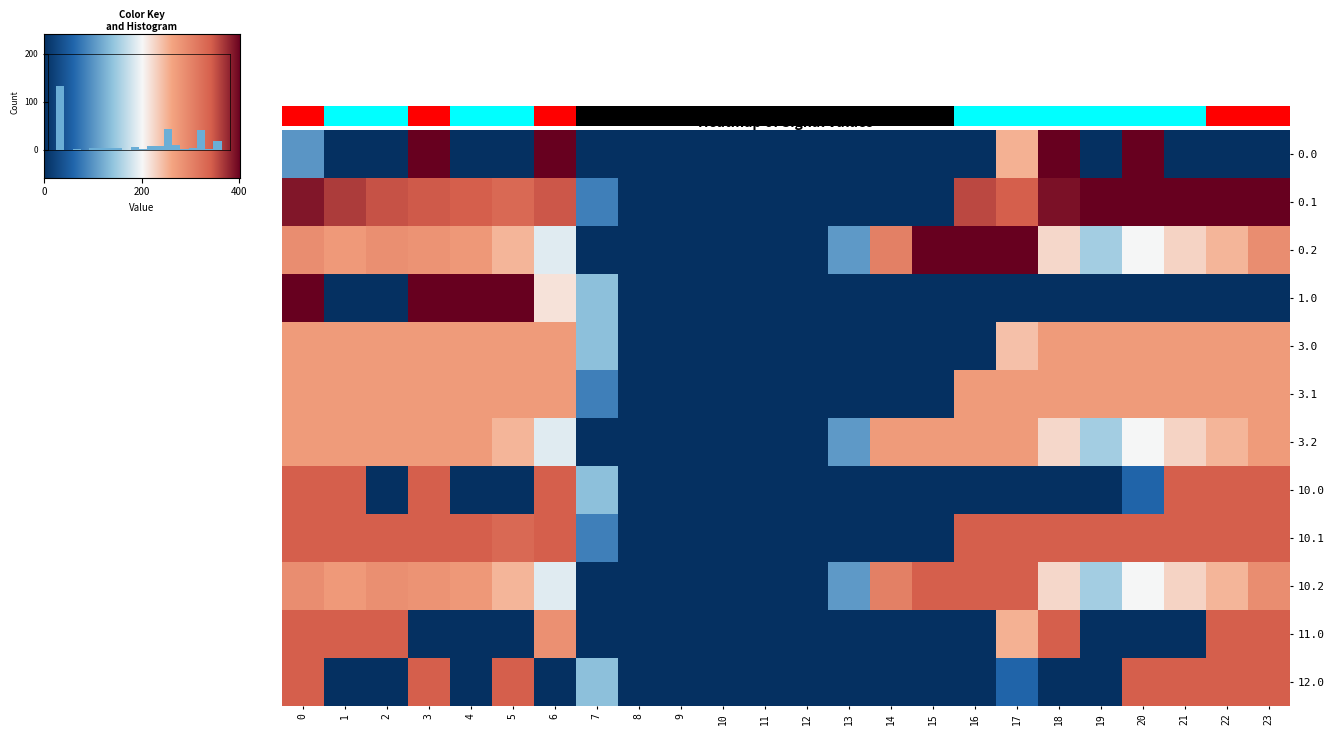

Reading left to right, extract all data points from this chart.

0.0: 101.2	0.0	0.0	400.0	0.0	0.0	400.0	0.0	0.0	0.0	0.0	0.0	0.0	0.0	0.0	0.0	0.0	250.3	400.0	0.0	400.0	0.0	0.0	0.0
0.1: 384.6	361.1	347.9	342.7	339.6	329.5	345.2	81.6	0.0	0.0	0.0	0.0	0.0	0.0	0.0	0.0	353.7	340.1	388.5	399.7	400.0	400.0	400.0	399.4
0.2: 287.1	272.7	285.5	281.0	274.4	248.1	187.1	0.0	0.0	0.0	0.0	0.0	0.0	104.4	301.9	400.0	400.0	400.0	223.1	151.1	199.2	226.4	247.4	287.5
1.0: 400.0	0.0	0.0	400.0	400.0	400.0	215.1	136.4	0.0	0.0	0.0	0.0	0.0	0.0	0.0	0.0	0.0	0.0	0.0	0.0	0.0	0.0	0.0	0.0
3.0: 271.0	271.0	271.0	271.0	271.0	271.0	271.0	136.4	0.0	0.0	0.0	0.0	0.0	0.0	0.0	0.0	0.0	239.2	271.0	271.0	271.0	271.0	271.0	271.0
3.1: 271.0	271.0	271.0	271.0	271.0	271.0	271.0	81.6	0.0	0.0	0.0	0.0	0.0	0.0	0.0	0.0	271.0	271.0	271.0	271.0	271.0	271.0	271.0	271.0
3.2: 271.0	271.0	271.0	271.0	271.0	248.1	187.1	0.0	0.0	0.0	0.0	0.0	0.0	104.4	271.0	271.0	271.0	271.0	223.1	151.1	199.2	226.4	247.4	271.0
10.0: 340.0	340.0	0.0	340.0	0.0	0.0	340.0	136.4	0.0	0.0	0.0	0.0	0.0	0.0	0.0	0.0	0.0	0.0	0.0	0.0	58.0	340.0	340.0	340.0
10.1: 340.0	340.0	340.0	340.0	339.6	329.5	340.0	81.6	0.0	0.0	0.0	0.0	0.0	0.0	0.0	0.0	340.0	340.0	340.0	340.0	340.0	340.0	340.0	340.0
10.2: 287.1	272.7	285.5	281.0	274.4	248.1	187.1	0.0	0.0	0.0	0.0	0.0	0.0	104.4	301.9	340.0	340.0	340.0	223.1	151.1	199.2	226.4	247.4	287.5
11.0: 340.0	340.0	340.0	0.0	0.0	0.0	284.1	0.0	0.0	0.0	0.0	0.0	0.0	0.0	0.0	0.0	0.0	250.3	340.0	0.0	0.0	0.0	340.0	340.0
12.0: 340.0	0.0	0.0	340.0	0.0	340.0	0.0	136.4	0.0	0.0	0.0	0.0	0.0	0.0	0.0	0.0	0.0	58.0	0.0	0.0	340.0	340.0	340.0	340.0